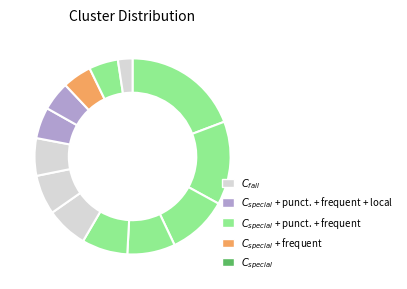

Count the number of slices in the pie.

13